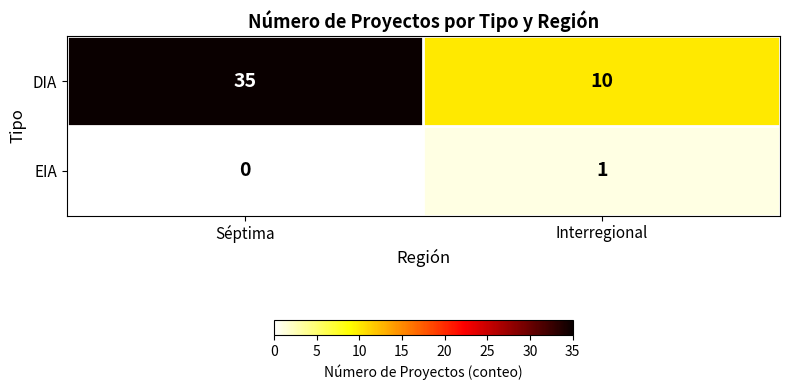

Rank the categories by DIA value from lowest to highest.

Interregional, Séptima